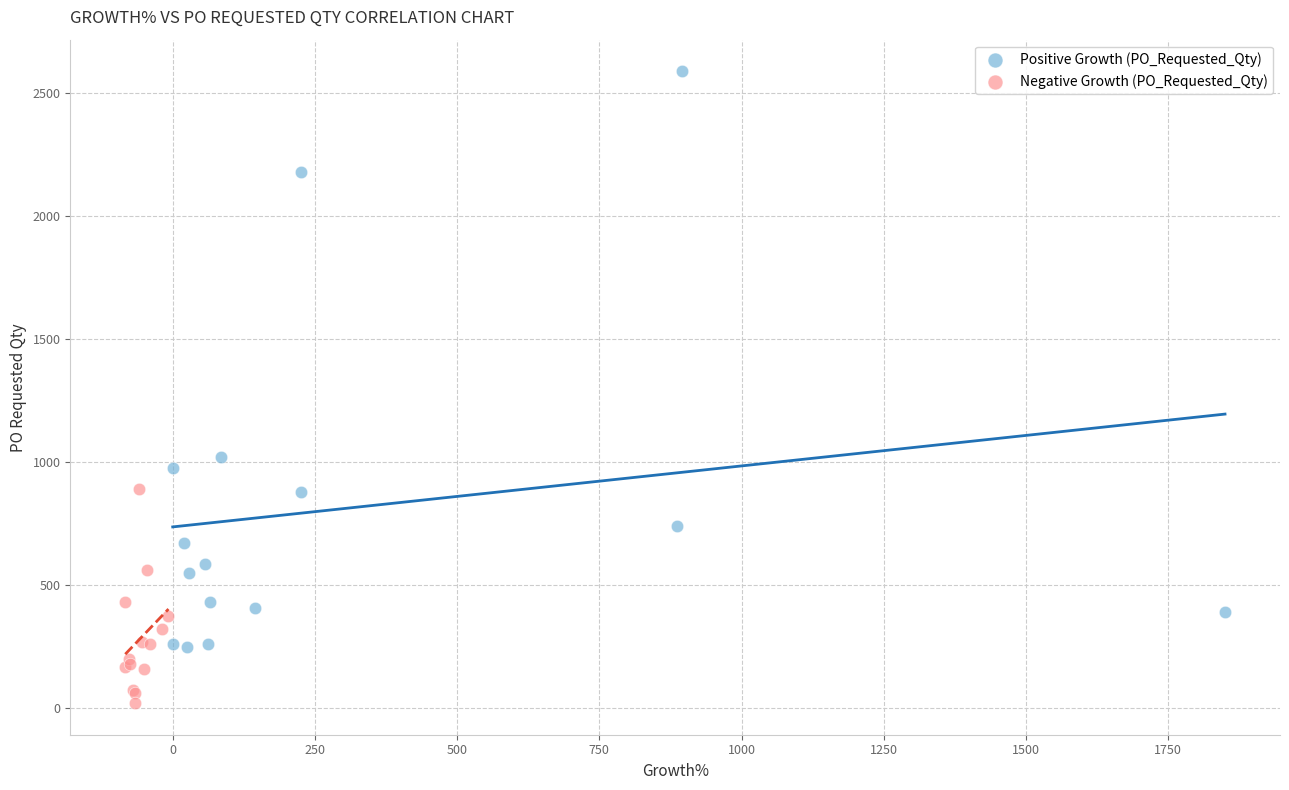

What are all the series names shown in the legend?

Positive Growth (PO_Requested_Qty), Negative Growth (PO_Requested_Qty)